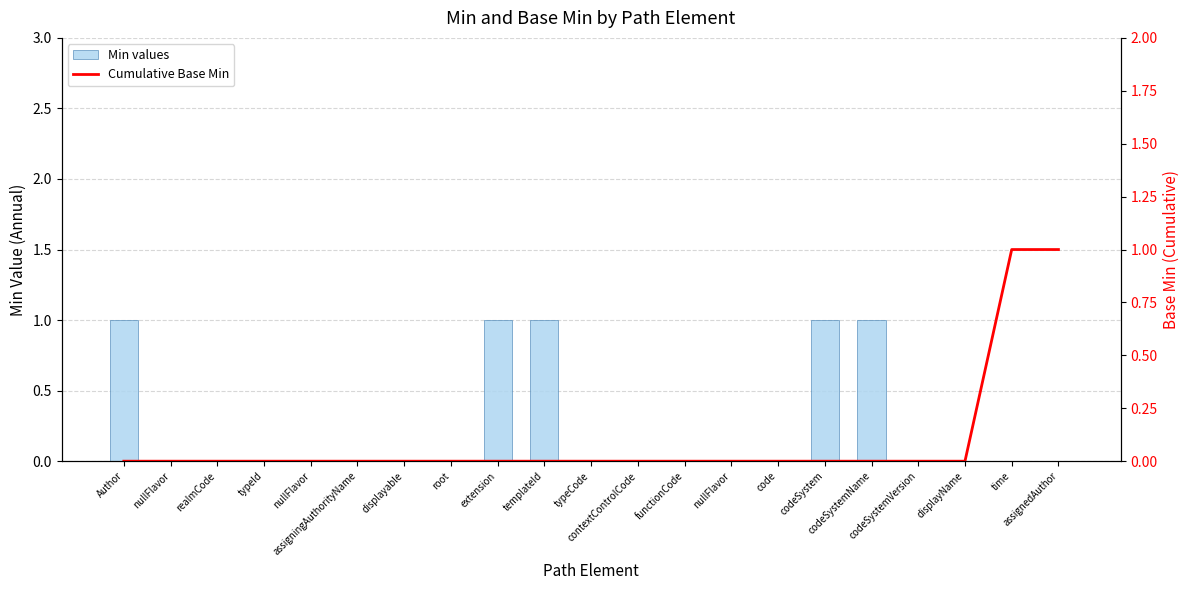

Reading left to right, extract all data points from this chart.

Min values: 1	0	0	0	0	0	0	0	1	1	0	0	0	0	0	1	1	0	0	0	0
Cumulative Base Min: 0	0	0	0	0	0	0	0	0	0	0	0	0	0	0	0	0	0	0	1	1